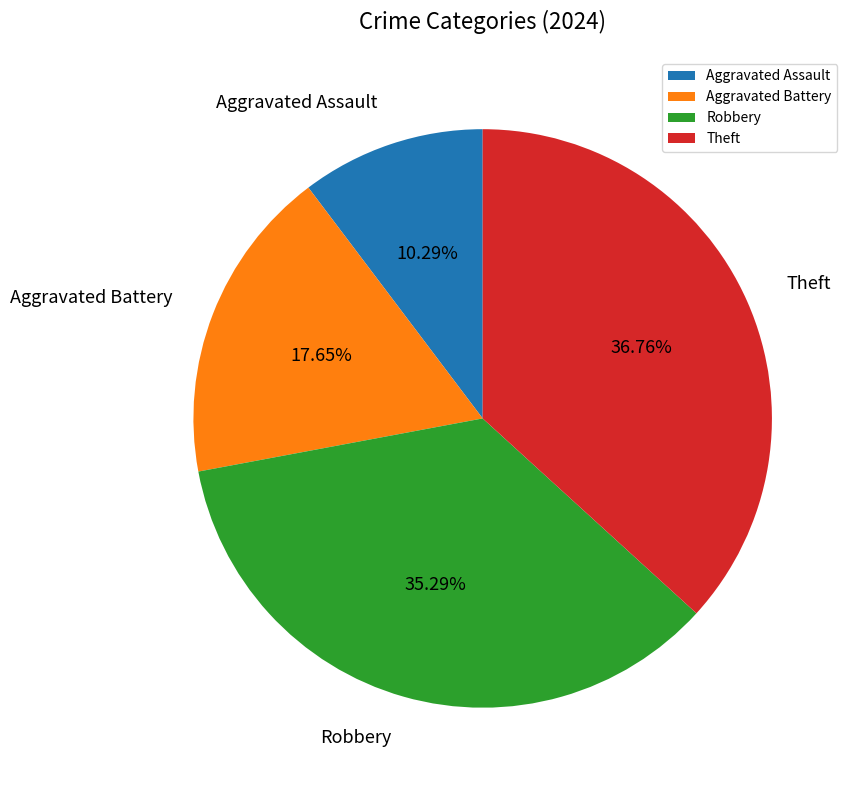

What is the largest slice in the pie chart?

Theft